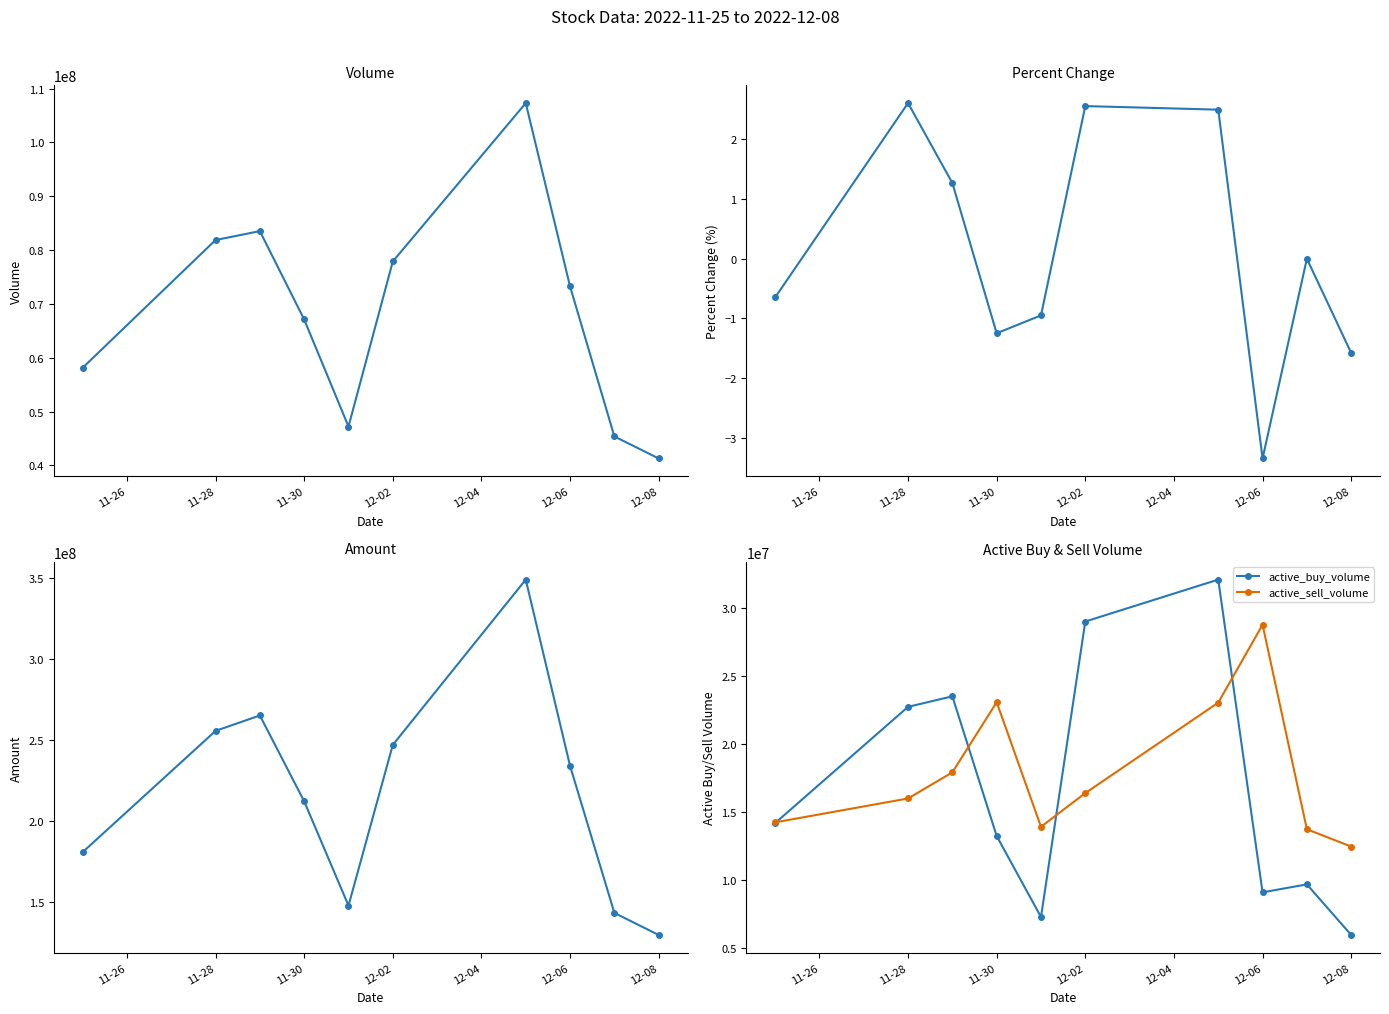

The value of active_sell_volume at 11-30 is 23070900. True or false?

True